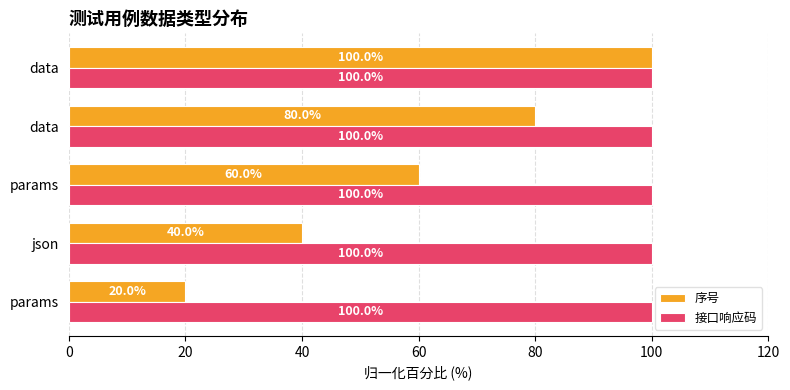

Count the number of data series in this chart.

2